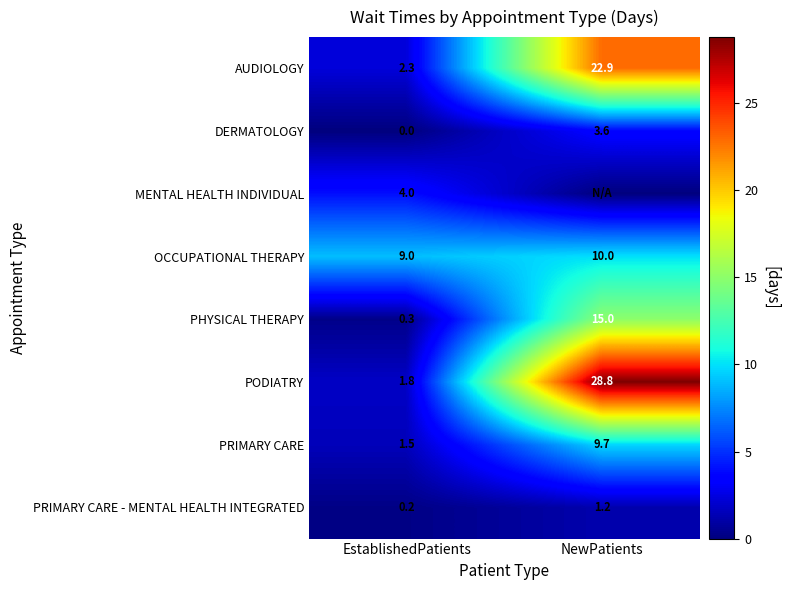

What is the average value of the OCCUPATIONAL THERAPY series?

9.5